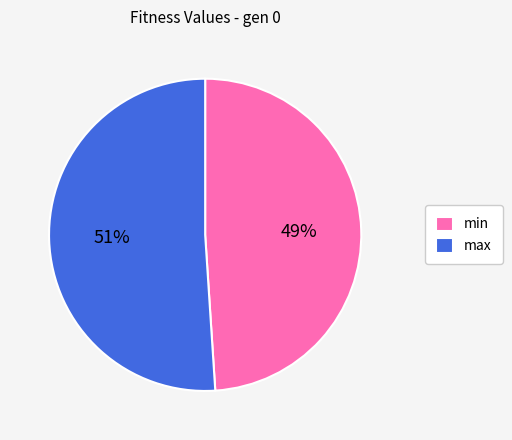

Which slice is the largest?

max